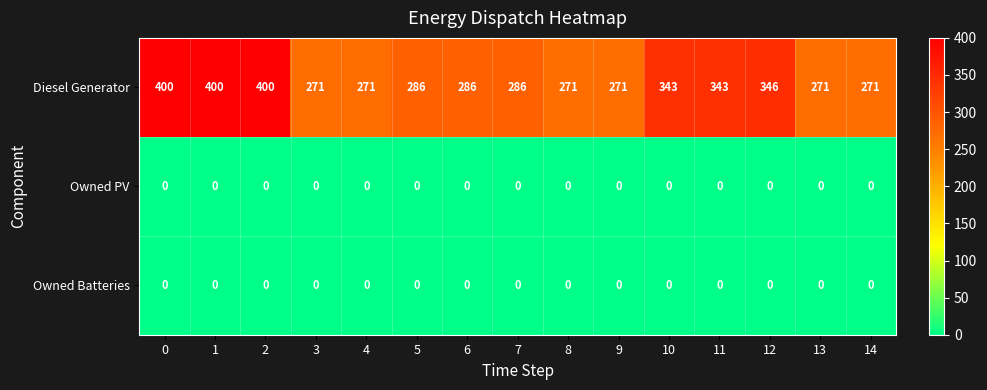

Between 3 and 10, which series saw the biggest shift?

Diesel Generator